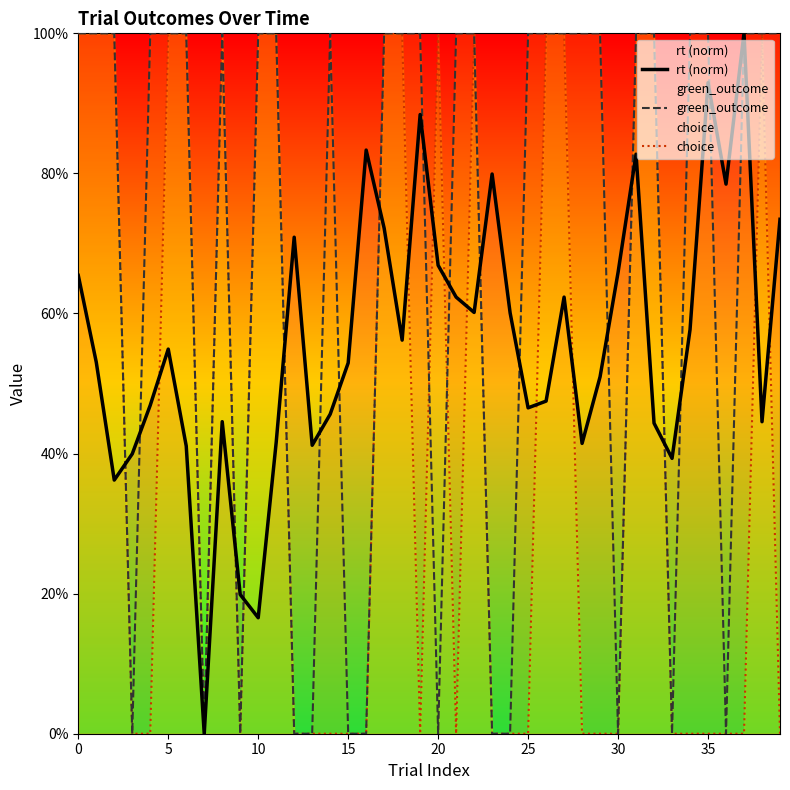

In choice, how many points are lower than both neighbors (excluding endpoints)?

4